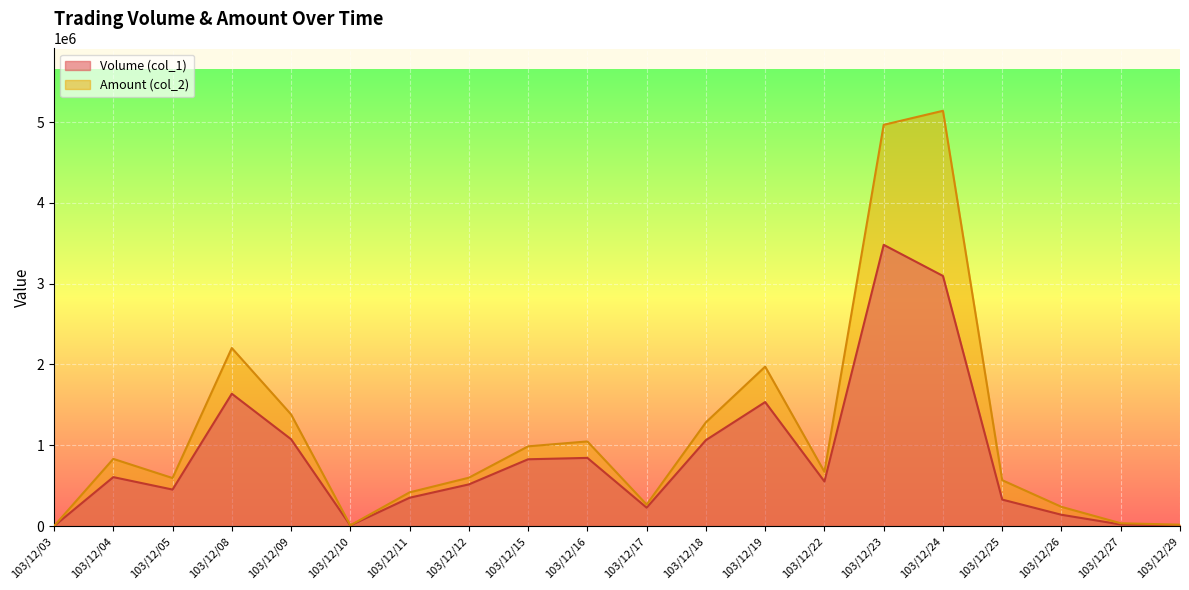

At 103/12/10, list the series in order from smallest to largest.

Volume (col_1), Amount (col_2)